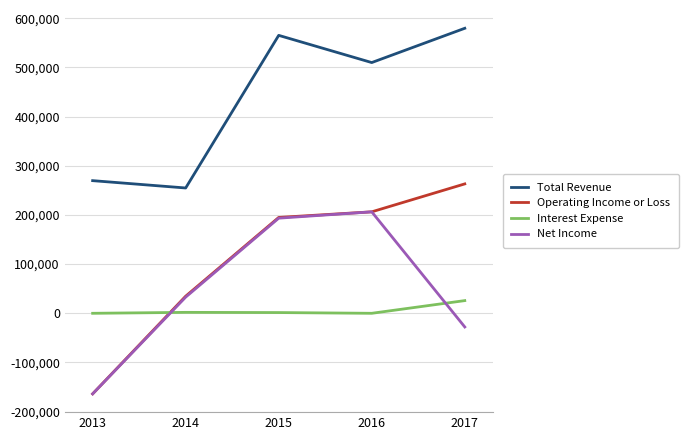

The value of Total Revenue at 2016 is 509800. True or false?

True